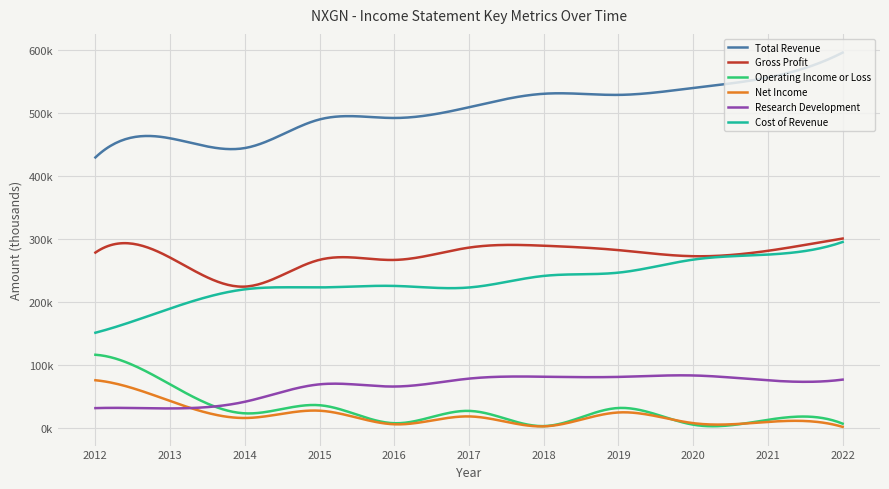

What are all the series names shown in the legend?

Total Revenue, Gross Profit, Operating Income or Loss, Net Income, Research Development, Cost of Revenue